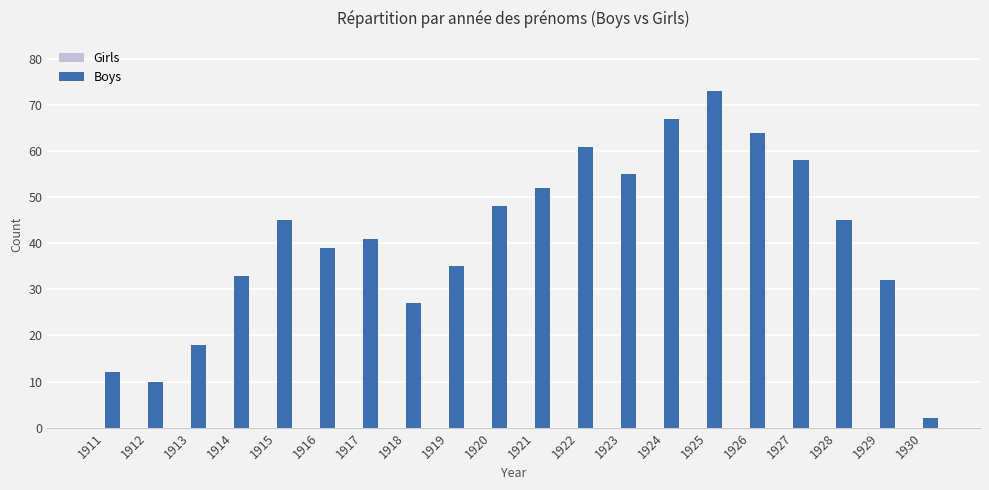

What is the average value?

41